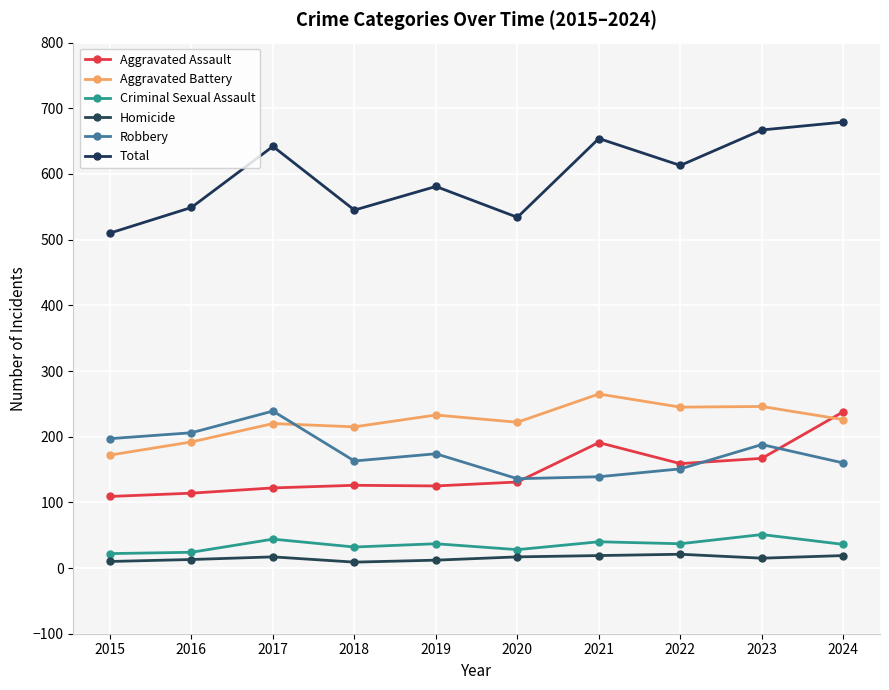

How many categories are shown in the chart?

10